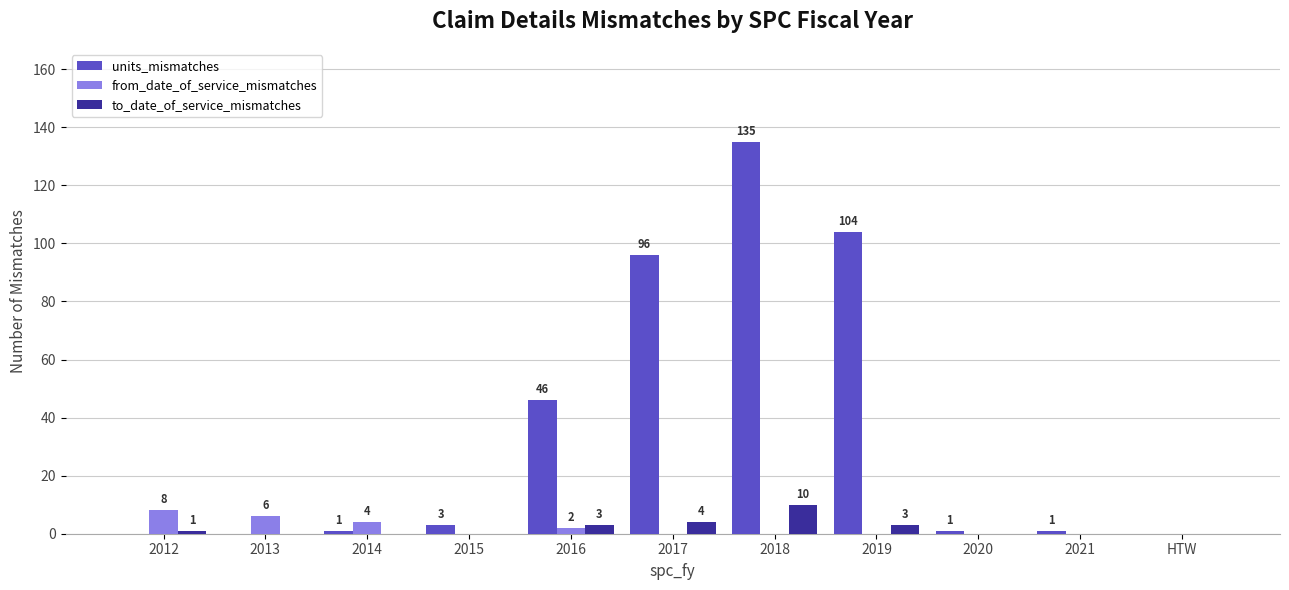

Between 2017 and 2019, which series saw the biggest shift?

units_mismatches